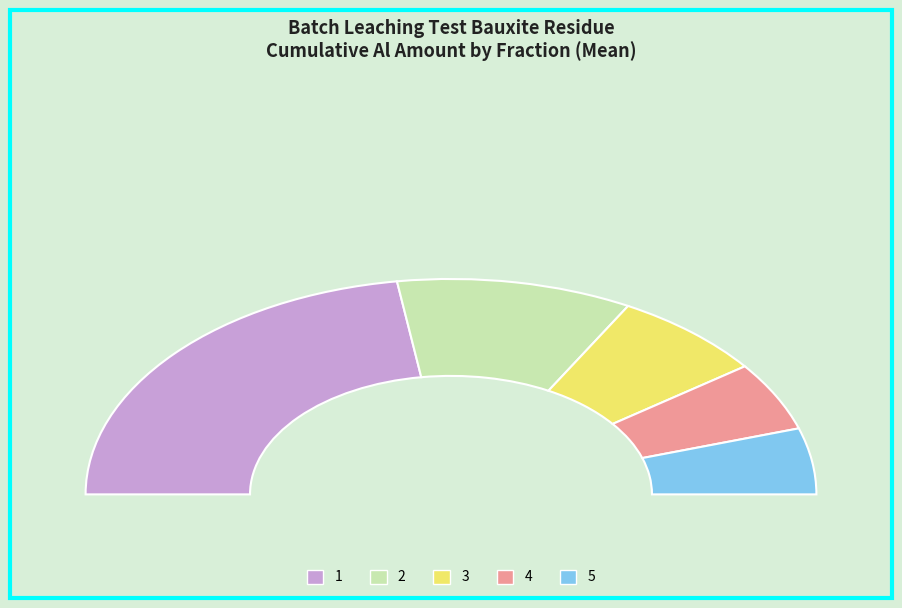

Does 5 account for over 50% of the chart?

No